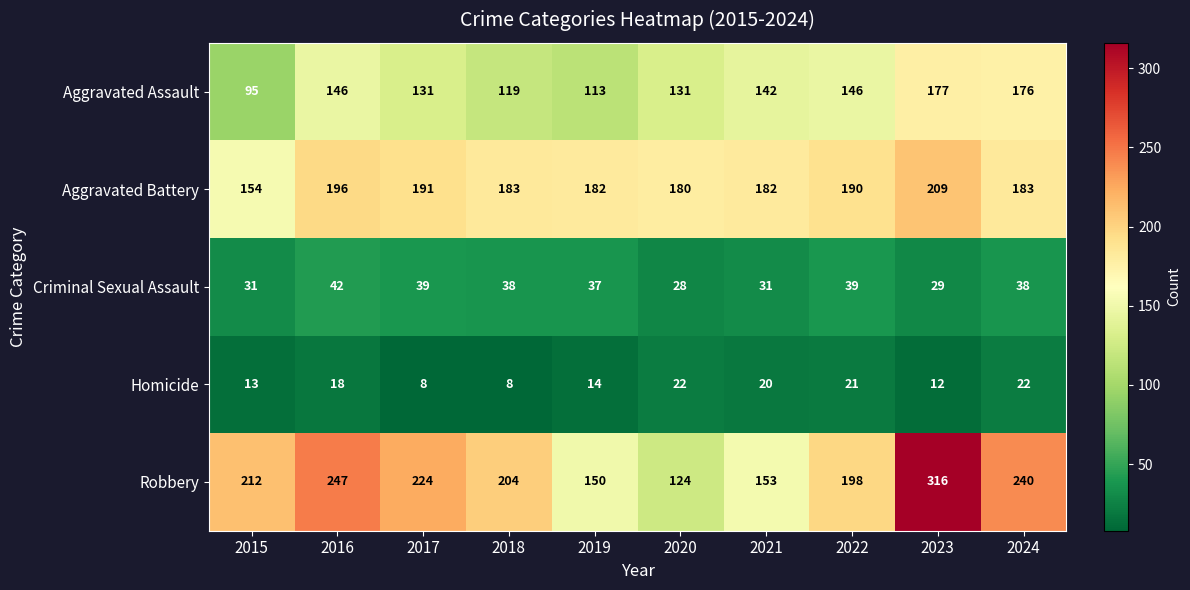

What is the total value across all series at 2024?

659